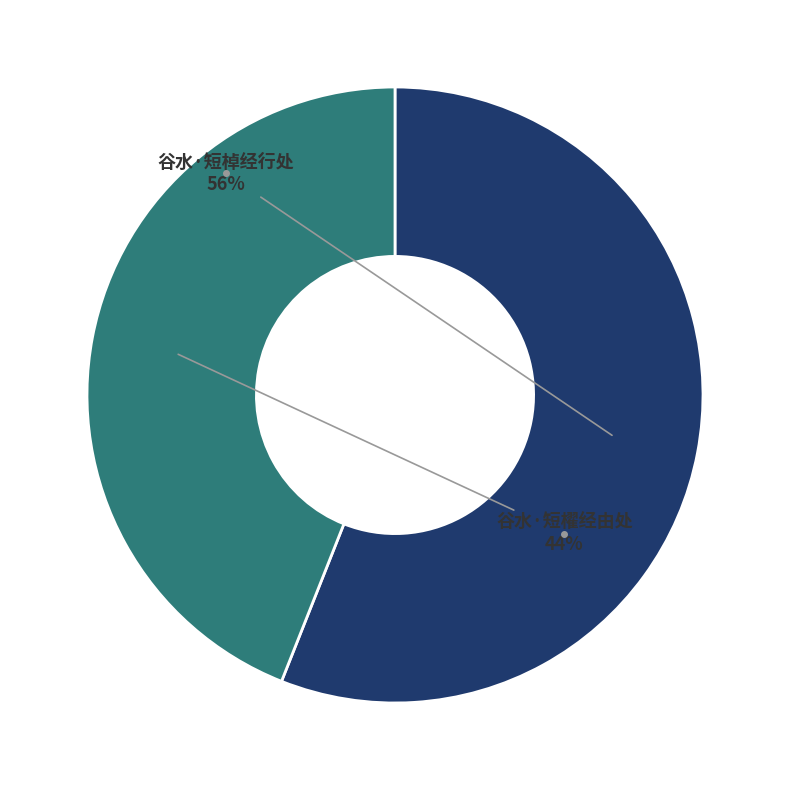

To the nearest percent, what is the difference between the largest and smallest slice percentages?

12%